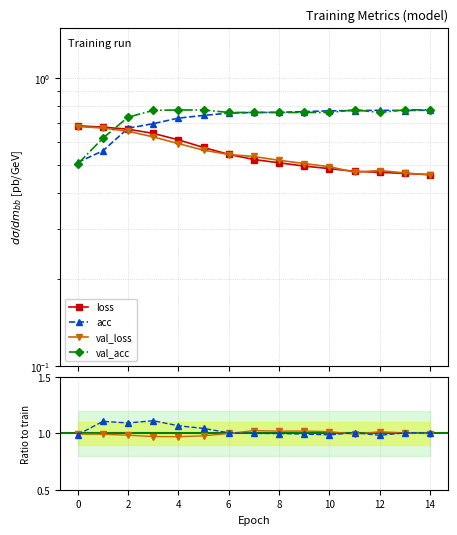

True or false: loss and acc intersect in this chart.

True